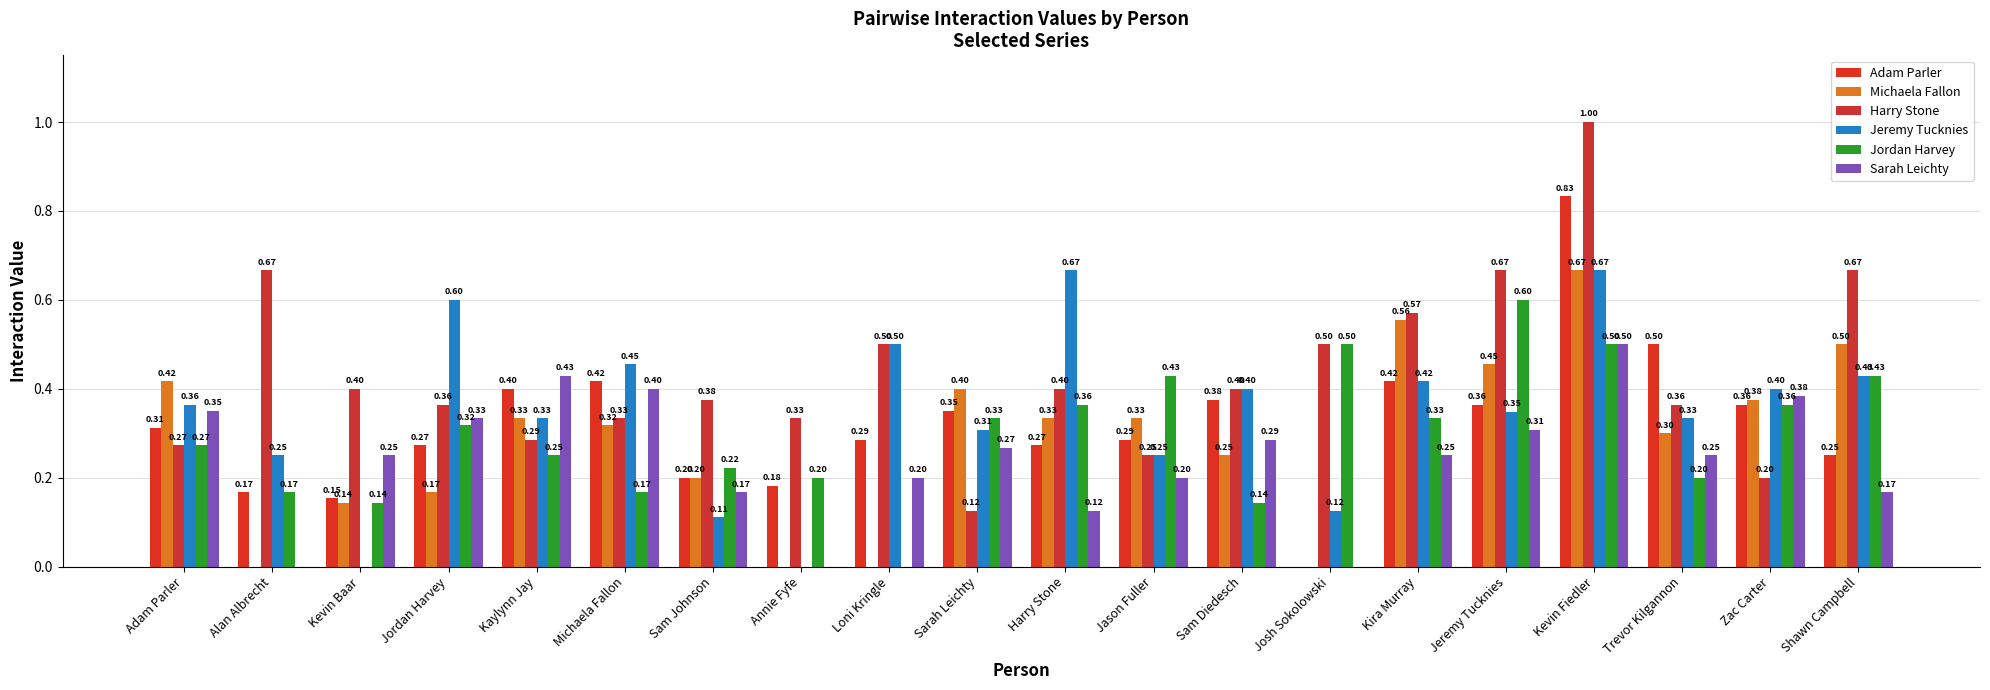

What is the sum of all Michaela Fallon values?

5.7